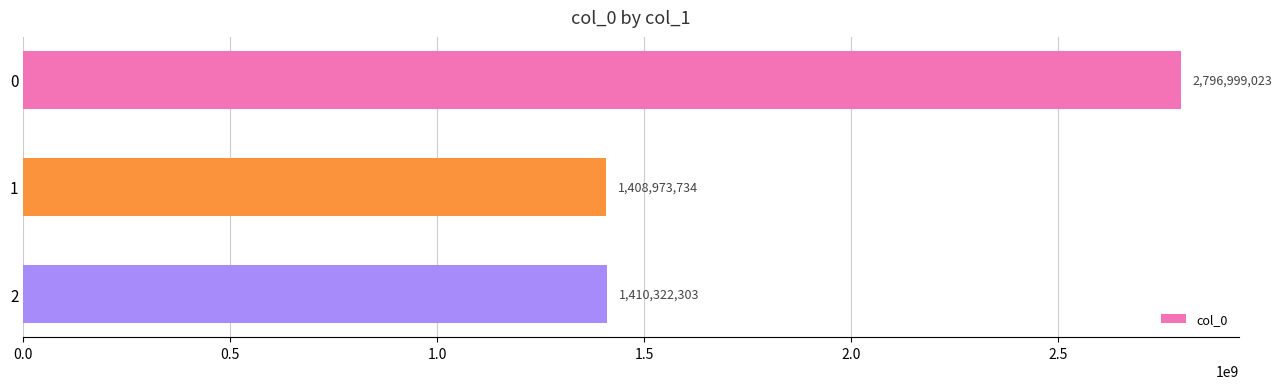

What is the difference between the maximum and minimum values?

1388025289